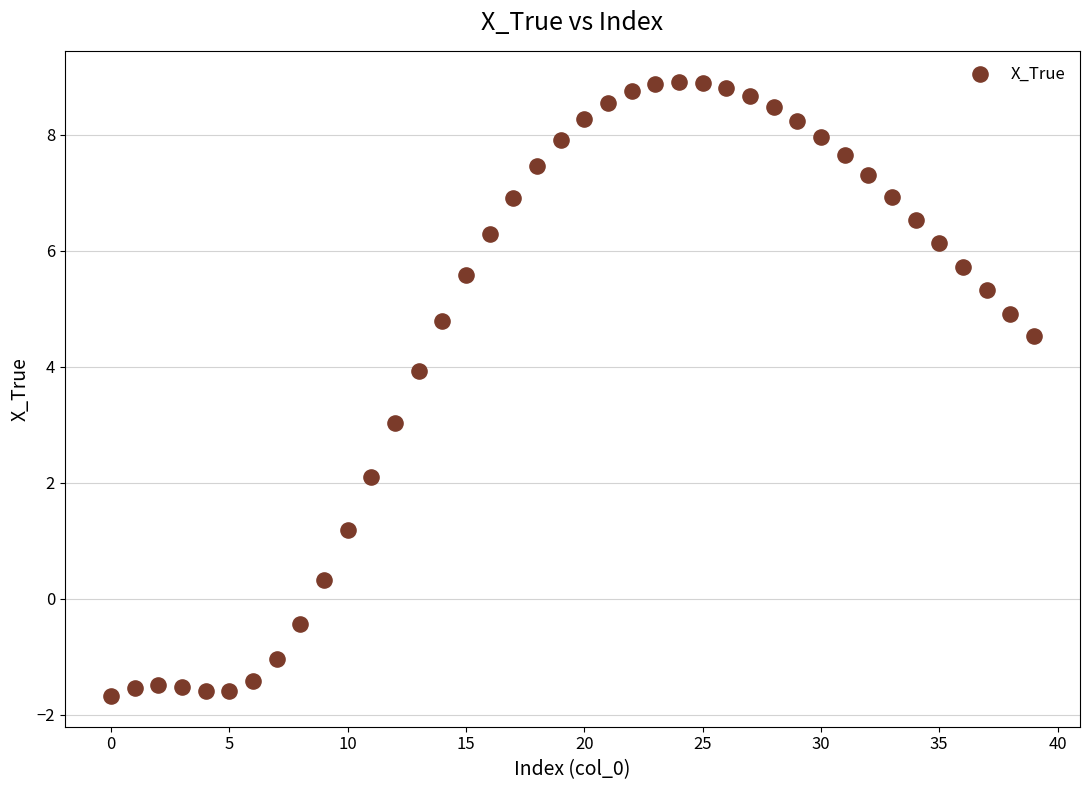

What is the range of Y values (max minus min)?

10.6